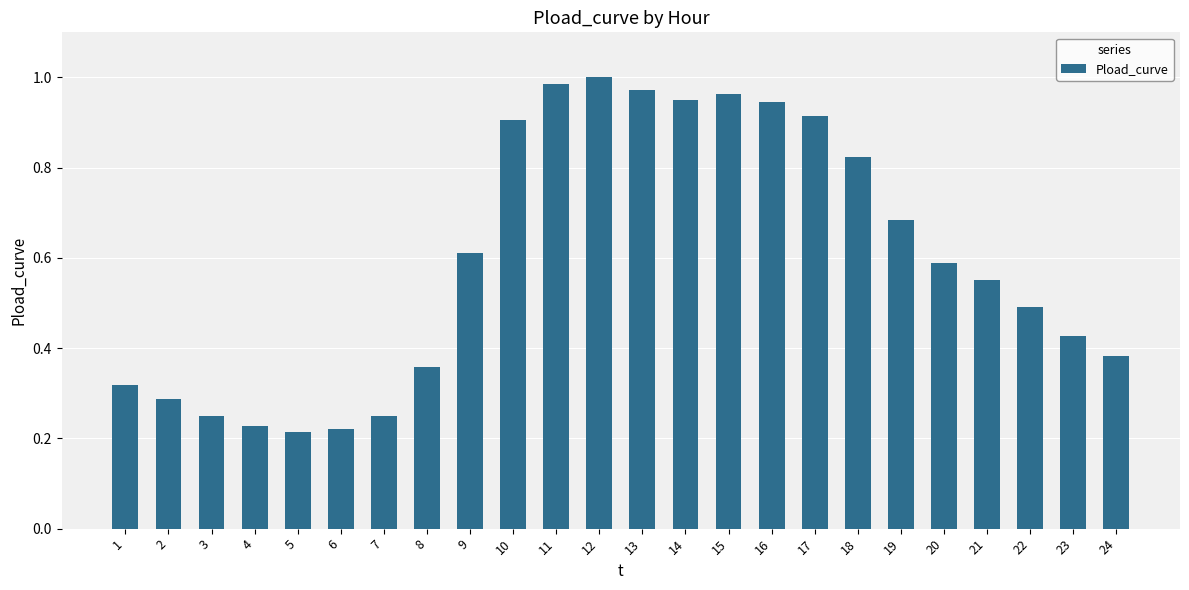

What is the value of the 22nd bar from the left?

0.5